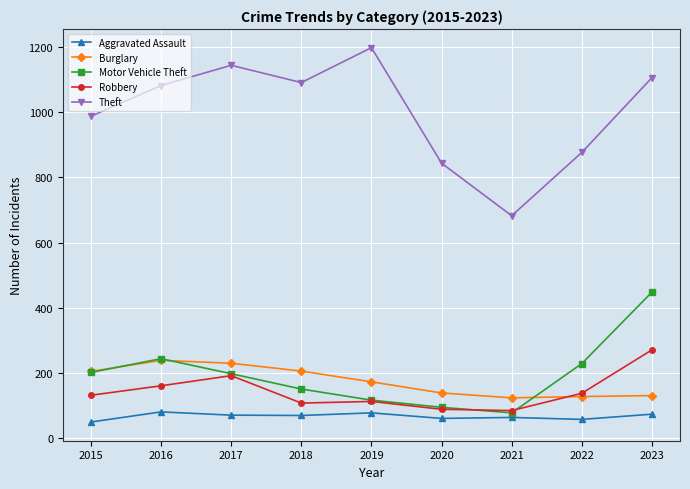

True or false: Robbery has more than 0 points higher than both neighbors.

True